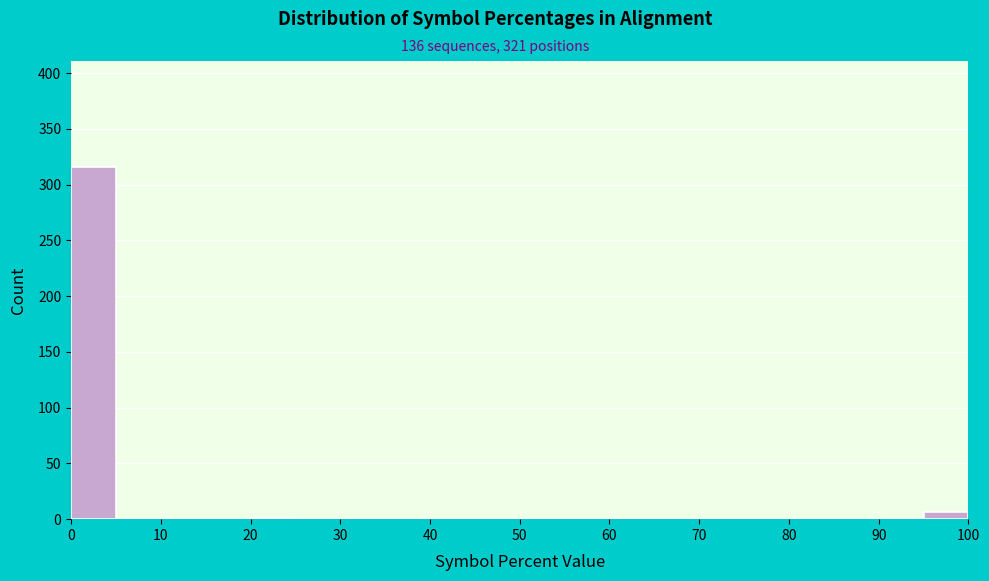

Over which range of the x-axis is the bar tallest?

0 to 5